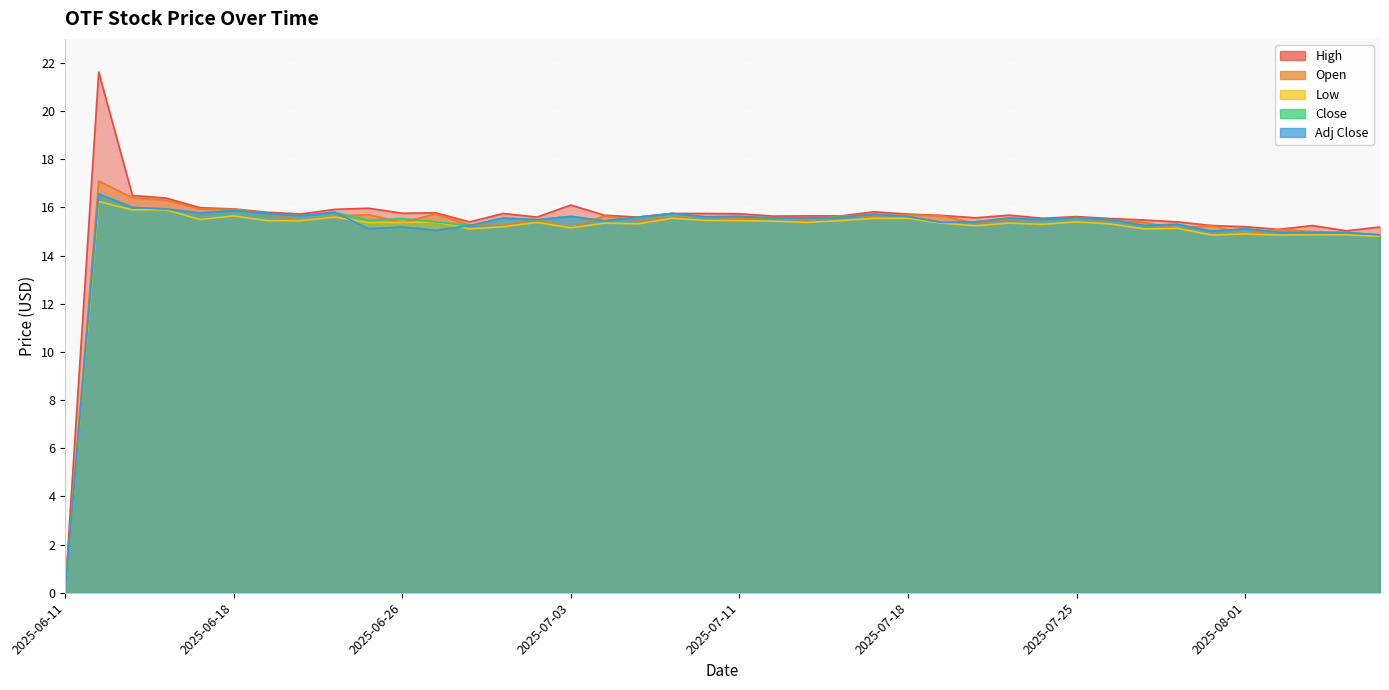

How many values in the Low series exceed 15?

33